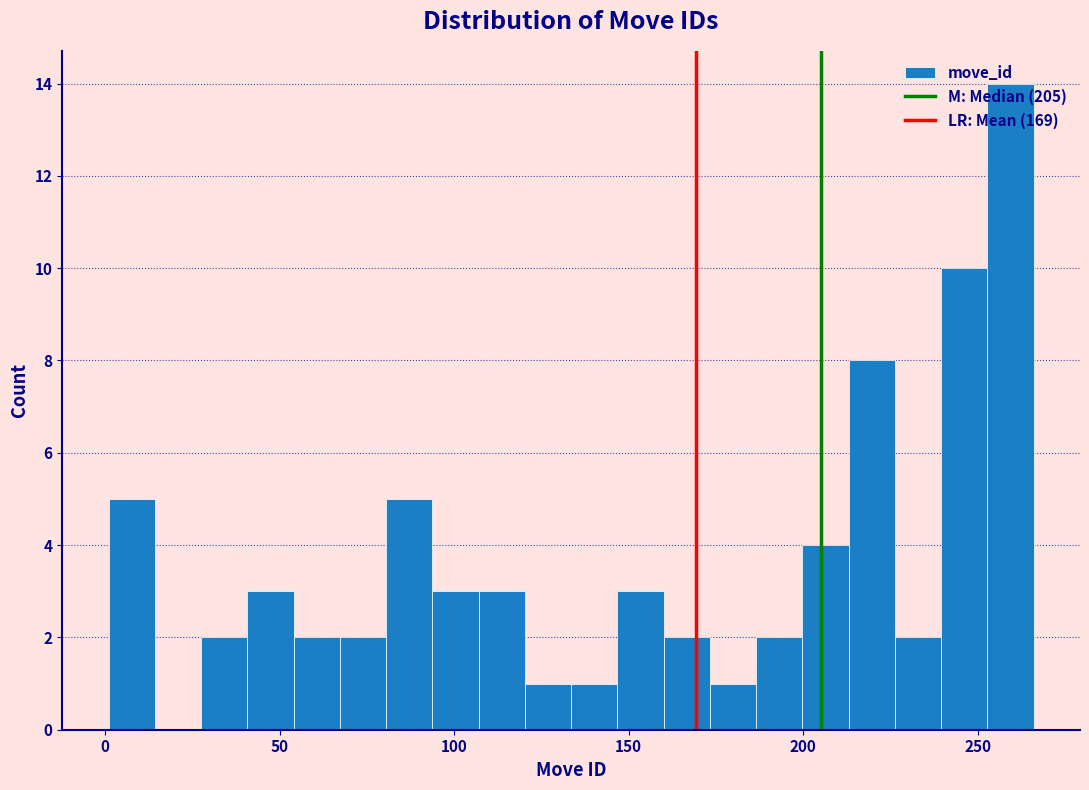

Read against the x-axis, roughly where is the centre of the tallest bar?

260